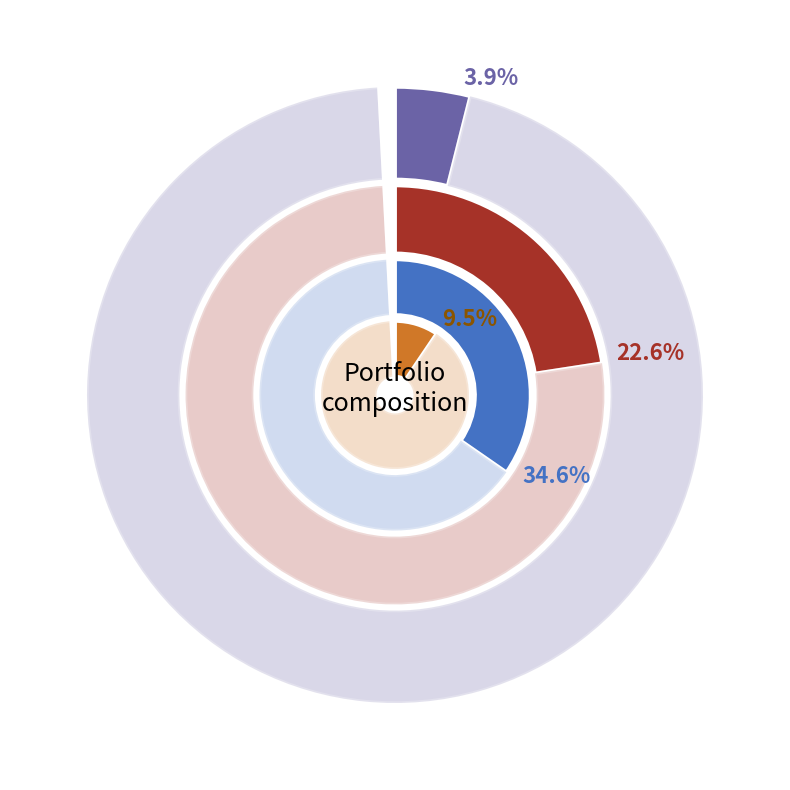

The MUR.WA slice represents 36% of the pie. True or false?

False